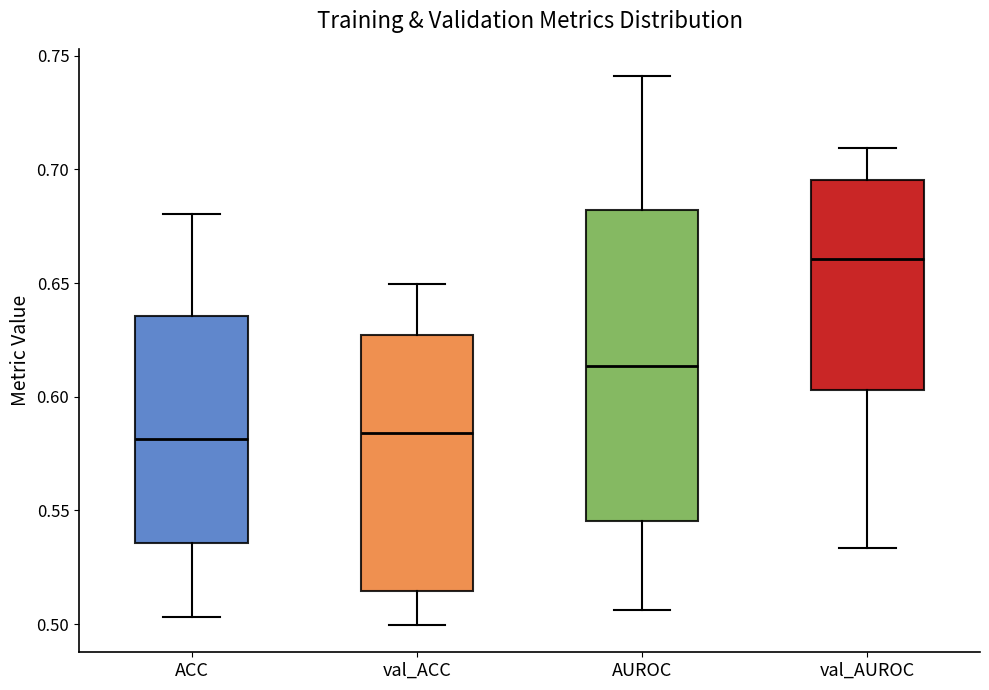

Reading left to right, read every box against the y-axis: the position of its median line, the range the box covers, and the ends of its whiskers. The values are not printed on the chart, so give them approximately, as read against the axis.

ACC: median 0.580, box 0.535 to 0.635, whiskers 0.505 to 0.680
val_ACC: median 0.585, box 0.515 to 0.625, whiskers 0.500 to 0.650
AUROC: median 0.615, box 0.545 to 0.680, whiskers 0.505 to 0.740
val_AUROC: median 0.660, box 0.605 to 0.695, whiskers 0.535 to 0.710